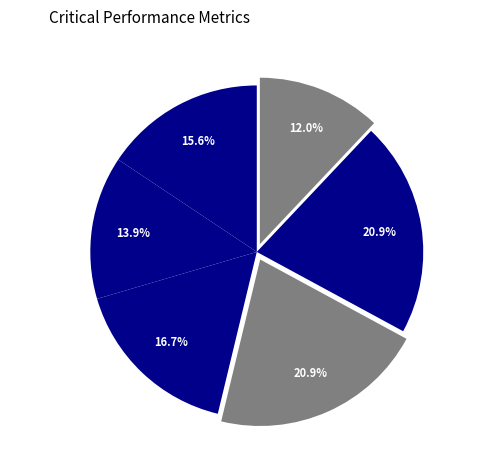

Count the number of slices in the pie.

6